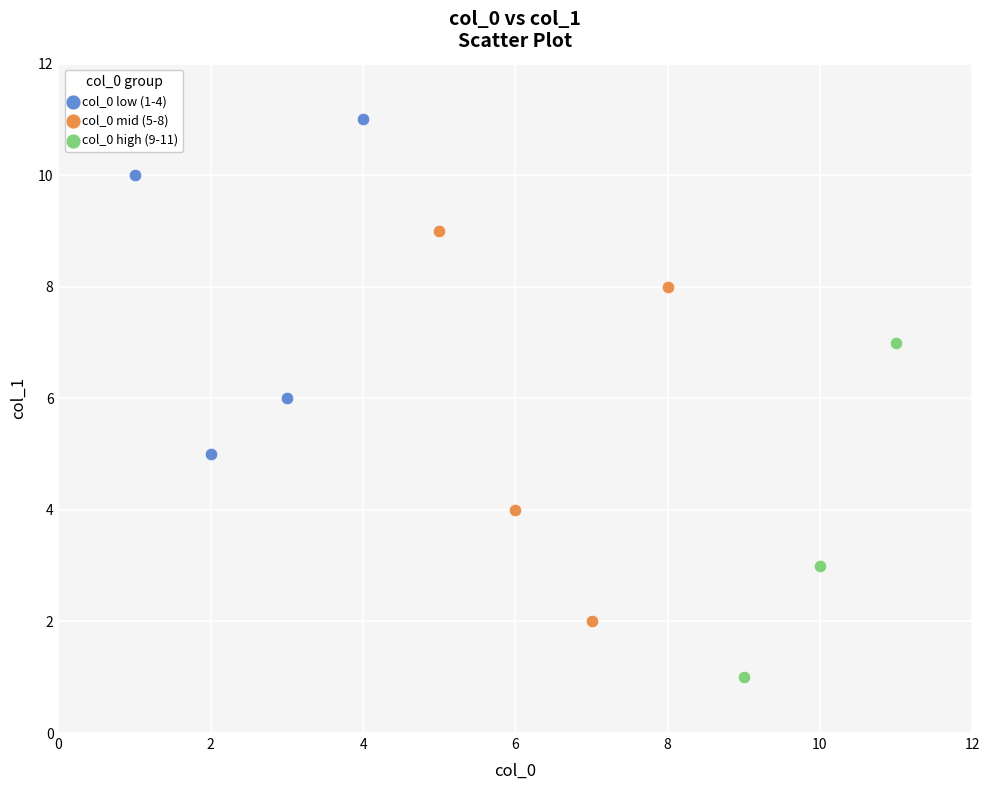

Which series reaches the maximum Y coordinate?

col_0 low (1-4)